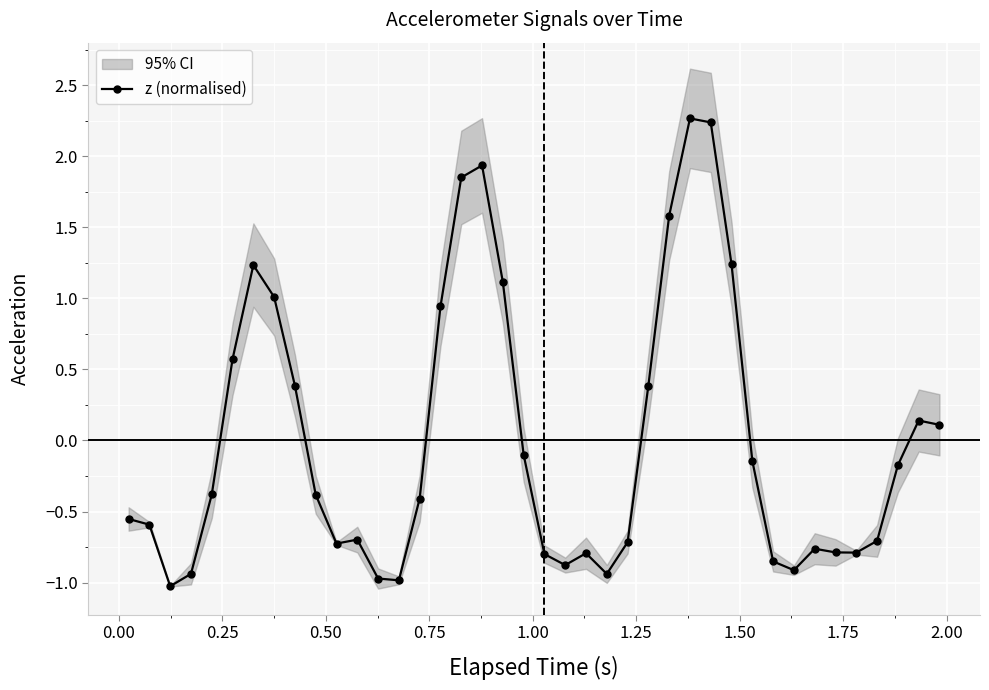

How many values are below 0?

25